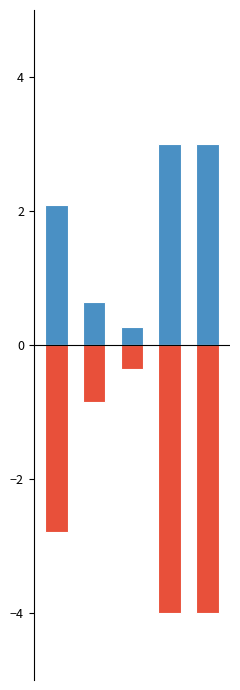

Which has a higher value, 2 or 1?

1